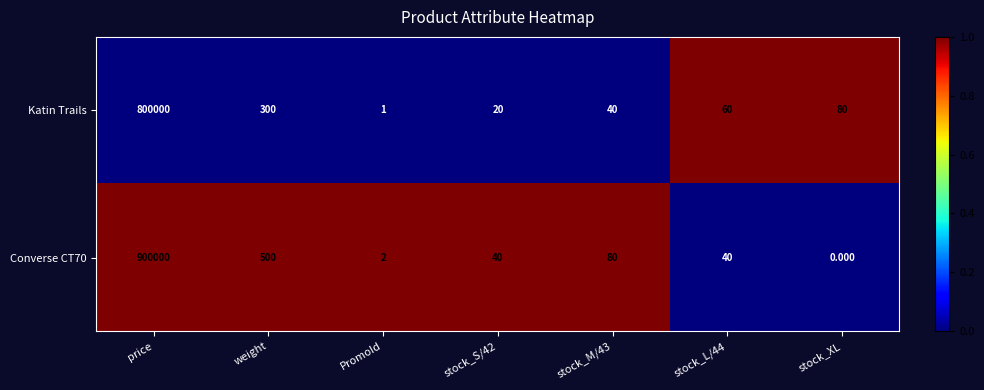

Where is Converse CT70 nearest to the value 450000?

weight